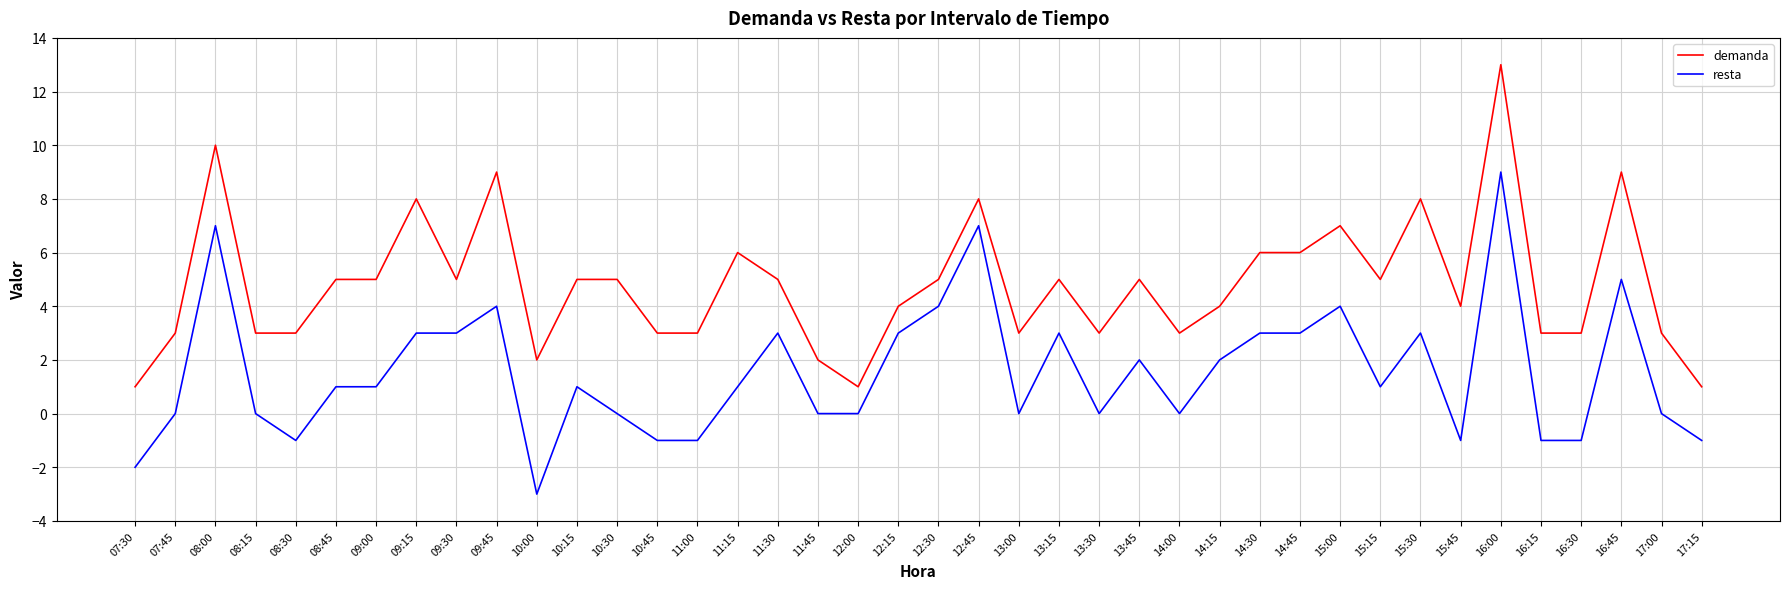

What is the approximate value of demanda at 14:15?

4